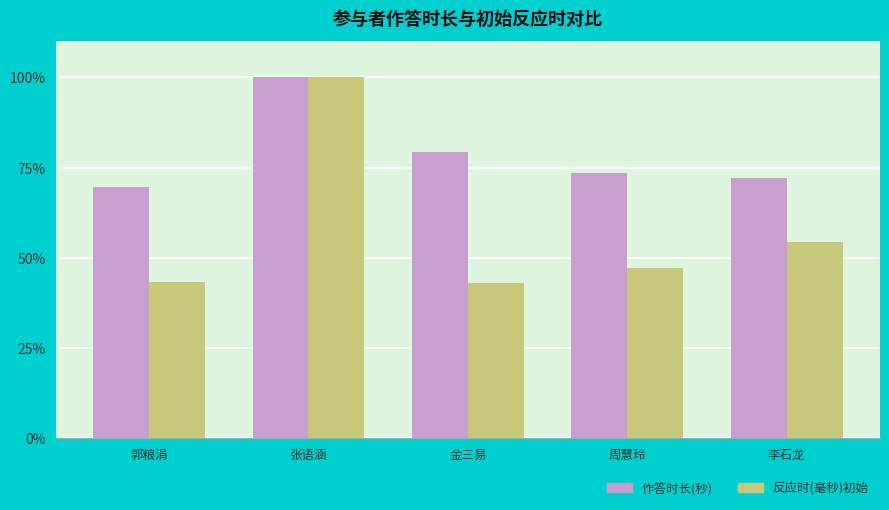

At which category is the sum across all series the highest?

张语涵